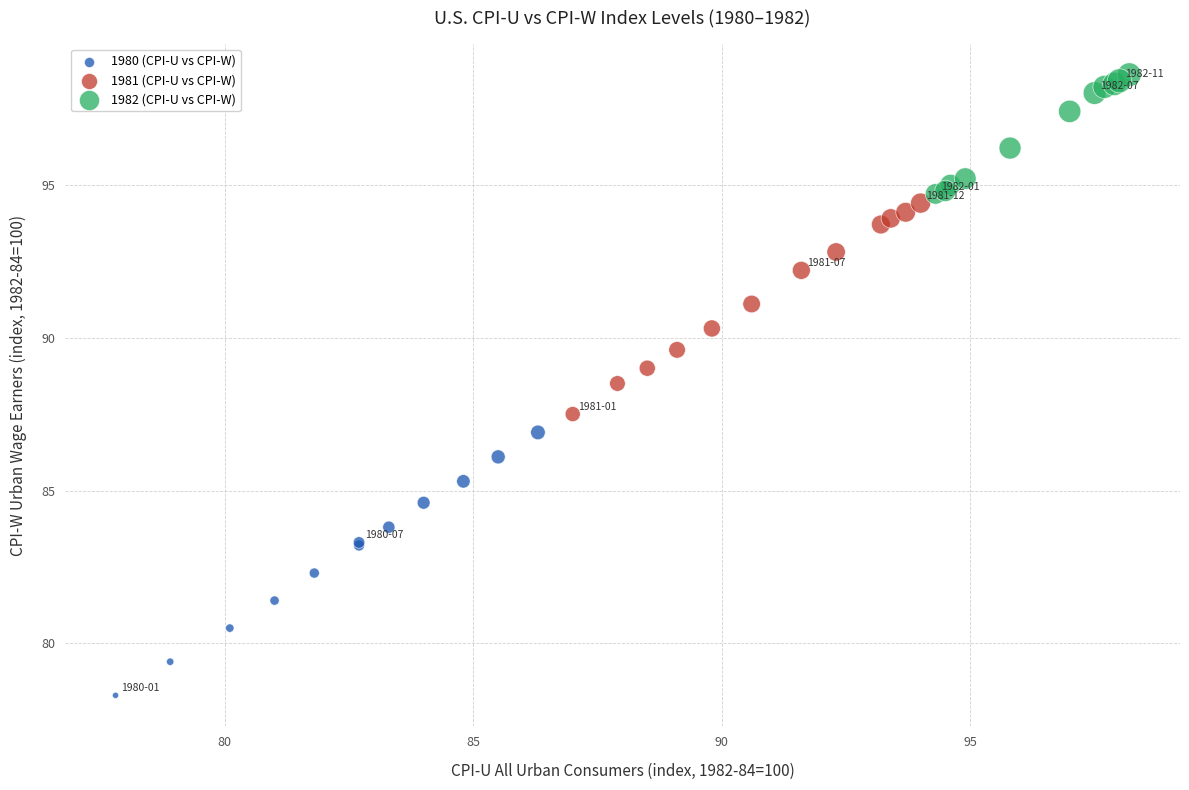

Which series contains the lowest Y value?

1980 (CPI-U vs CPI-W)